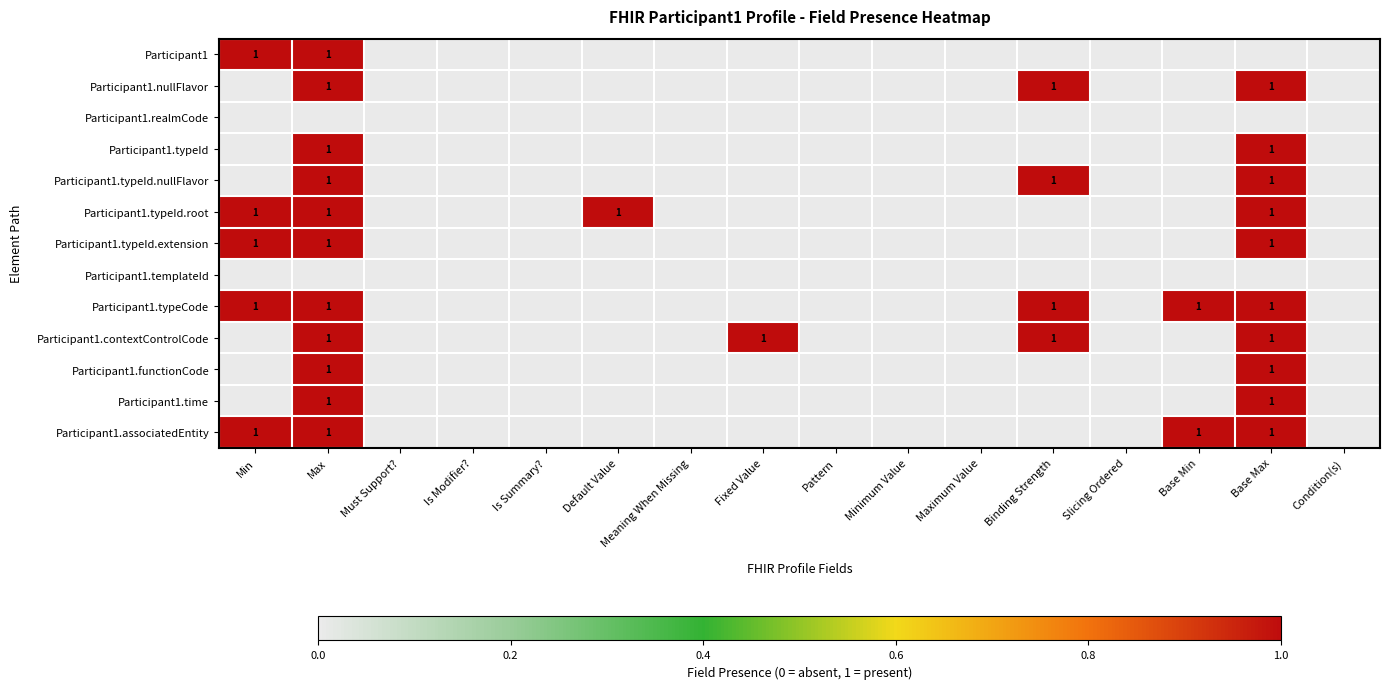

Is it true that Participant1.typeId.extension equals 1 at Min?

True